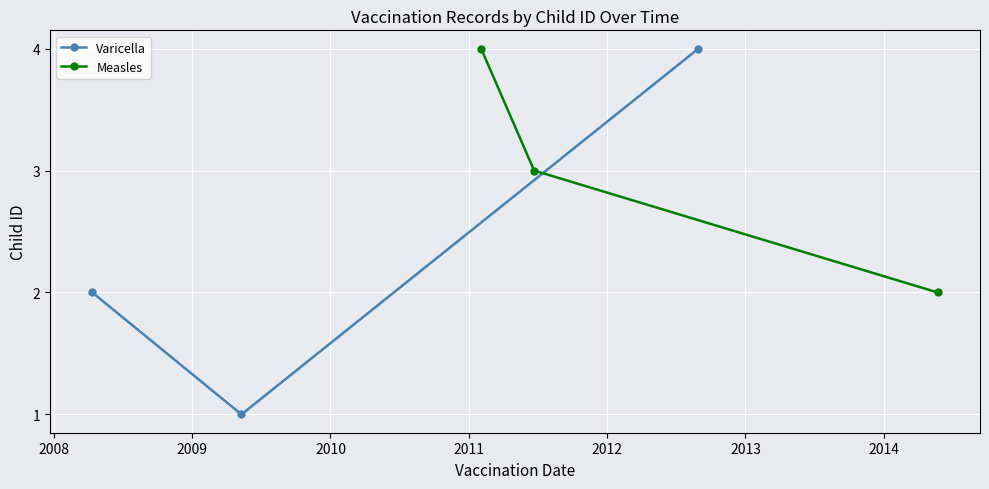

What is the value of the Varicella point at the 3rd from the left?

4